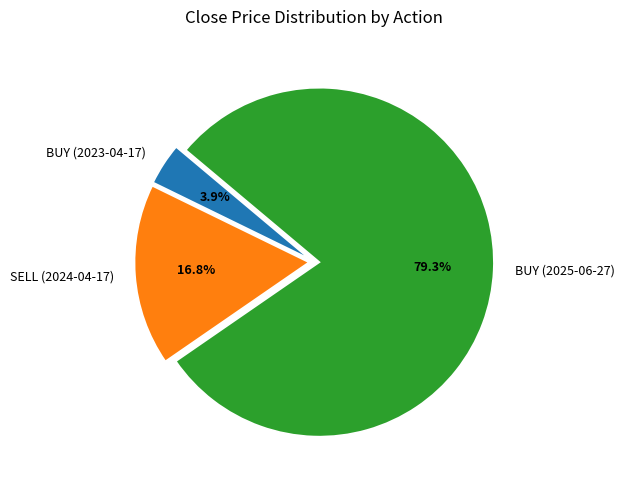

What is the ratio of the value at BUY (2025-06-27) to the value at SELL (2024-04-17)?

4.7